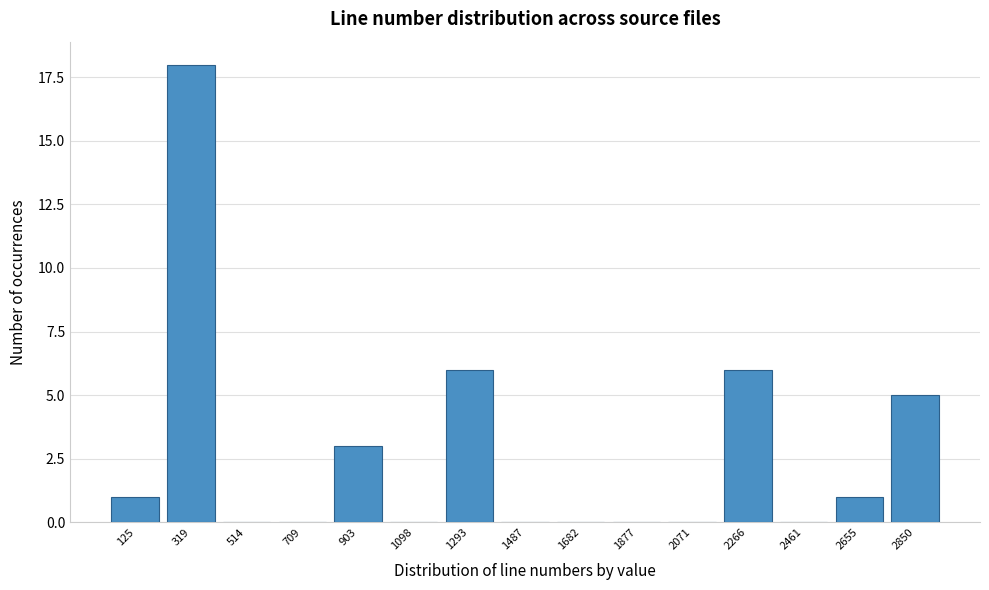

Reading right to left, what are all the values shown in this chart?

2850=5	2655=1	2461=0	2266=6	2071=0	1877=0	1682=0	1487=0	1293=6	1098=0	903=3	709=0	514=0	319=18	125=1